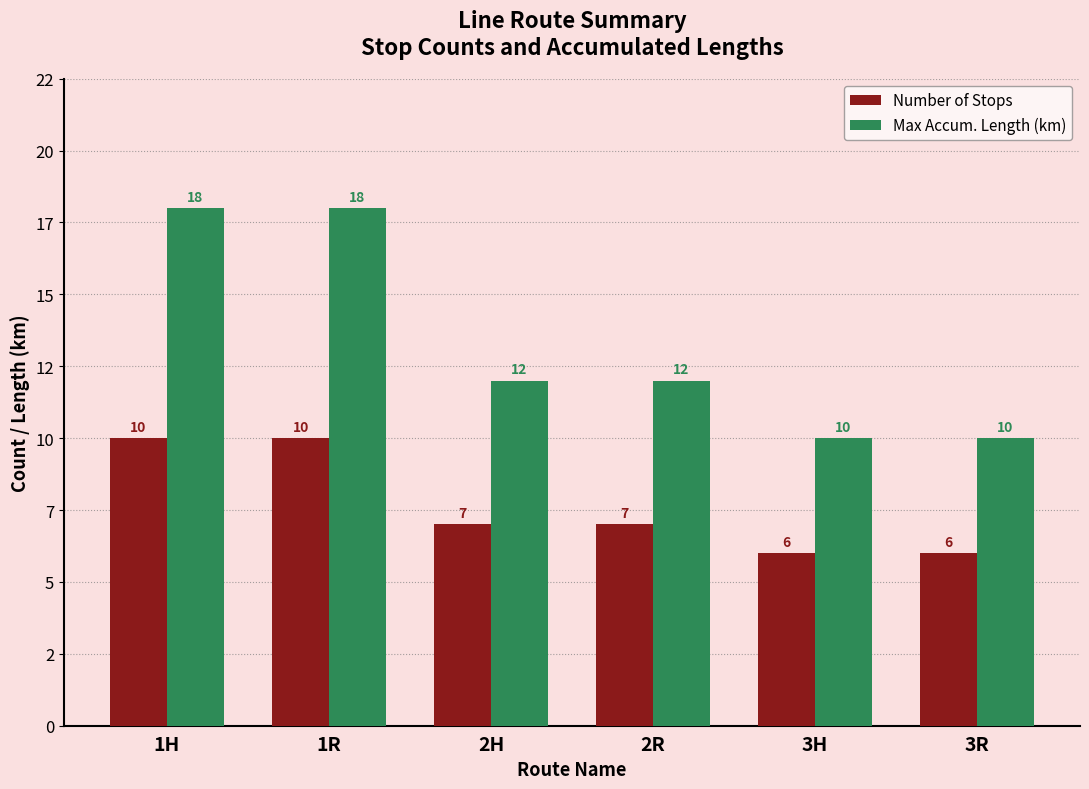

What are all the series names shown in the legend?

Number of Stops, Max Accum. Length (km)